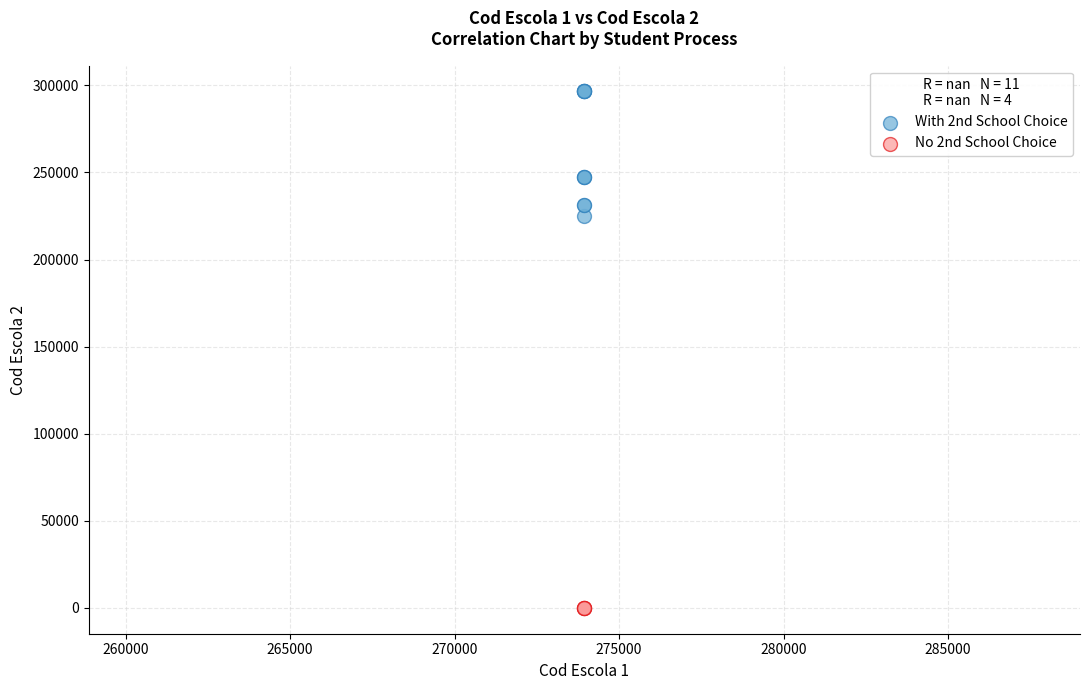

Which series reaches the maximum Y coordinate?

With 2nd School Choice